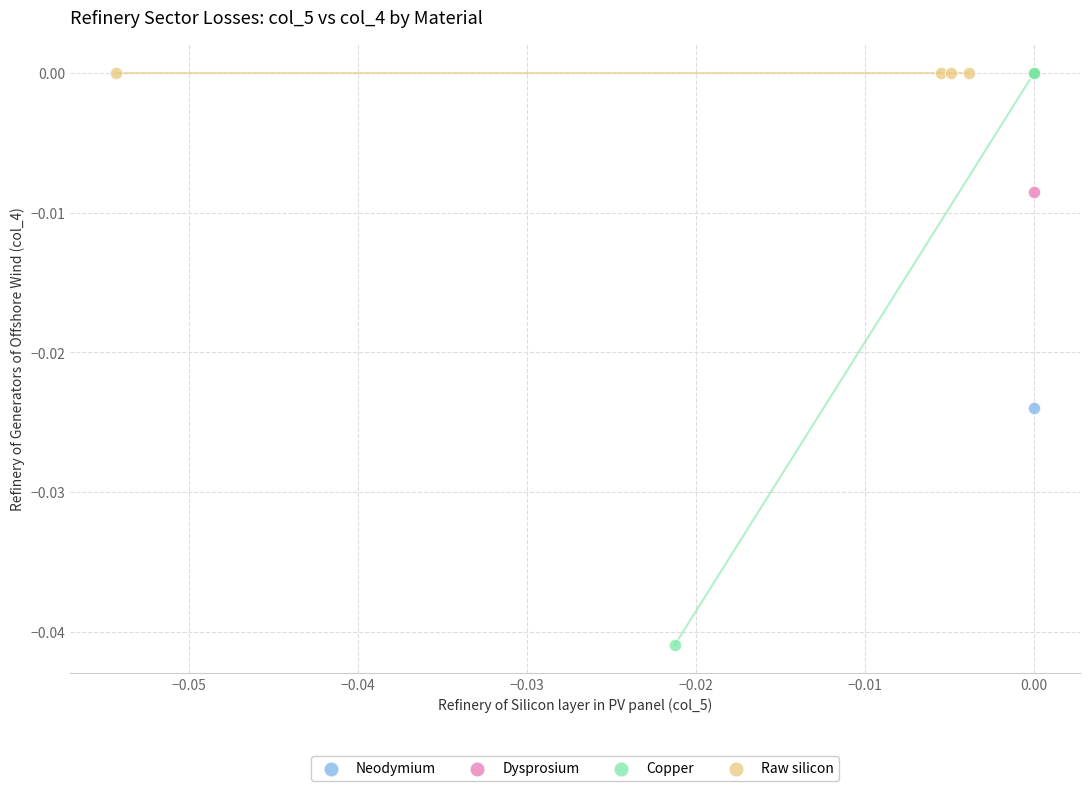

Which series contains the lowest Y value?

Copper